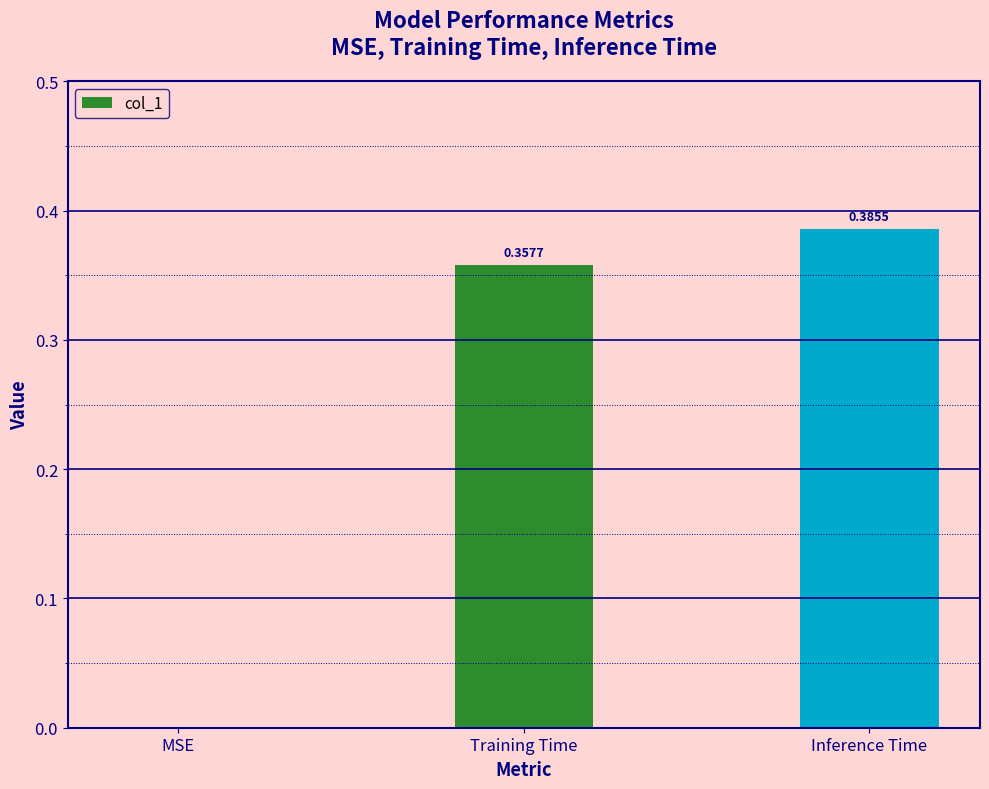

What is the sum of all values?

0.7